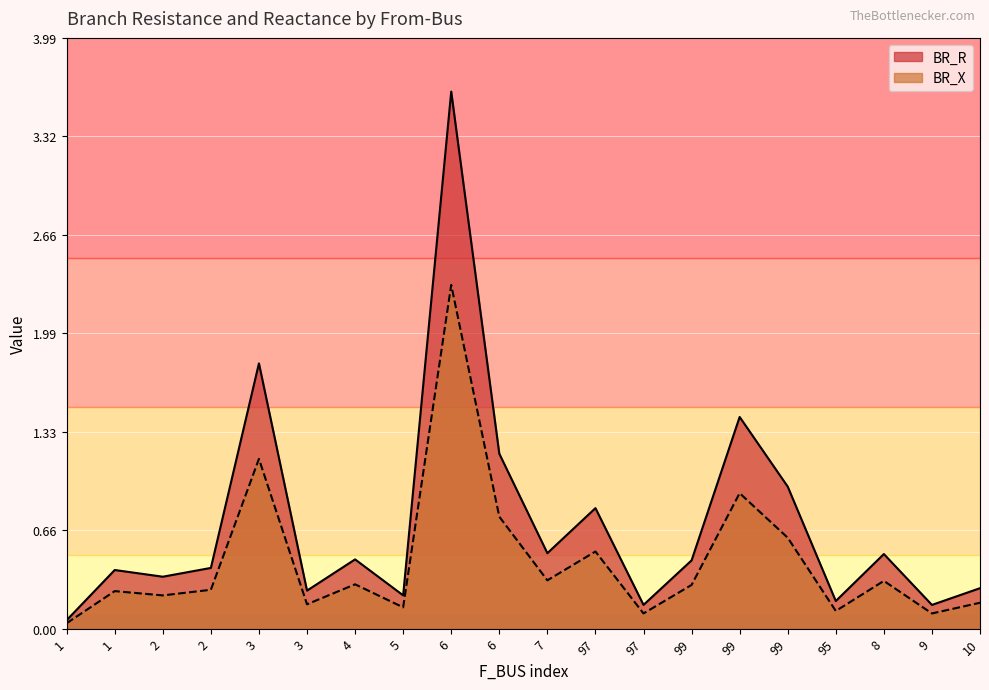

What is the maximum value shown in the chart?

3.6